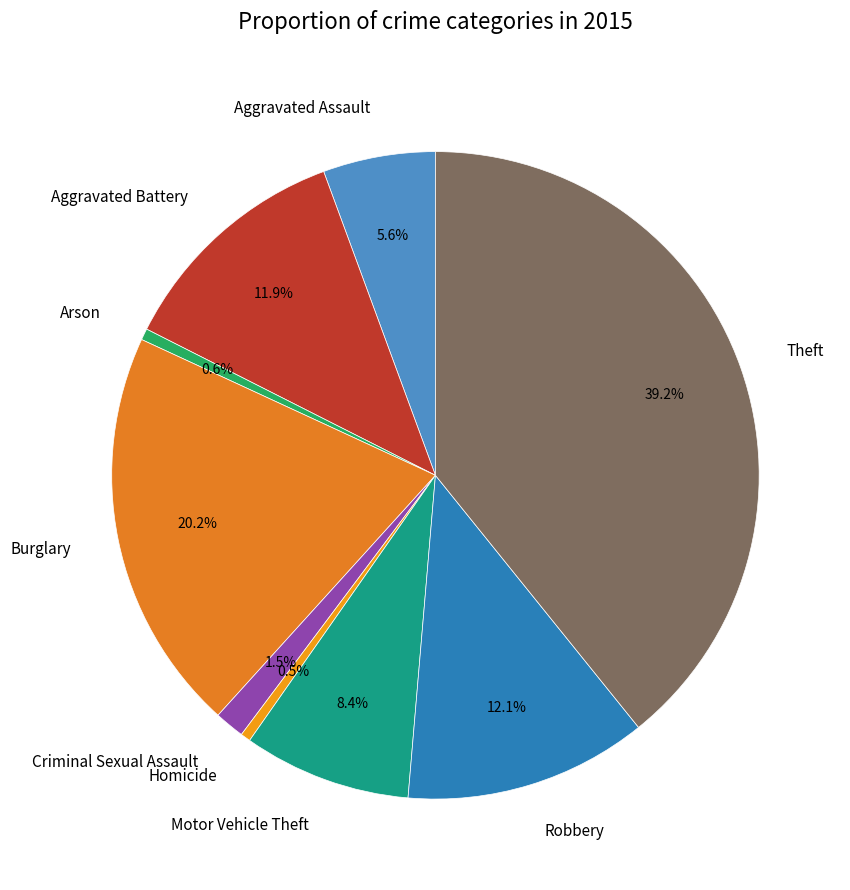

How many slices are in this pie chart?

9